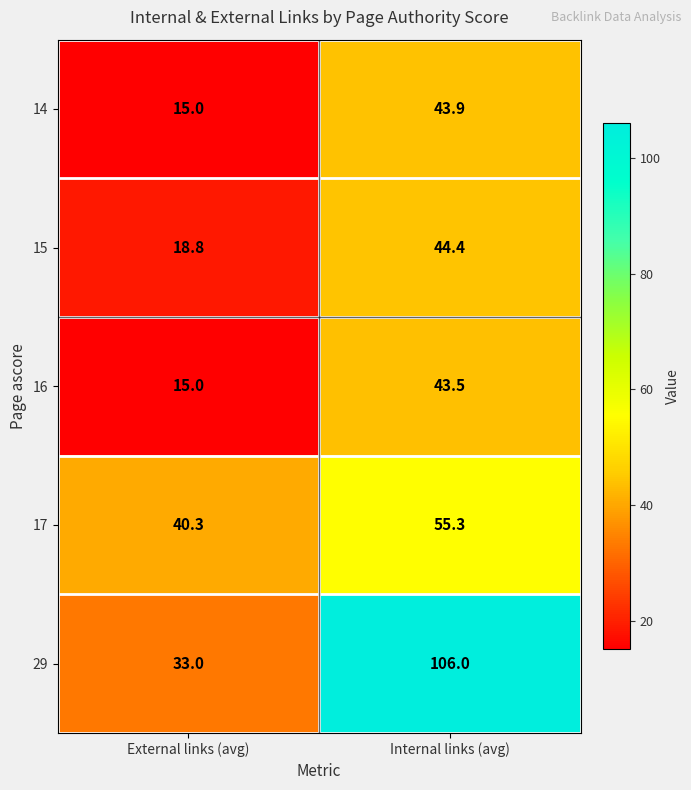

Reading left to right, list all the values displayed in this chart.

14: External links (avg)=15.0	Internal links (avg)=43.9
15: External links (avg)=18.8	Internal links (avg)=44.4
16: External links (avg)=15.0	Internal links (avg)=43.5
17: External links (avg)=40.3	Internal links (avg)=55.3
29: External links (avg)=33.0	Internal links (avg)=106.0